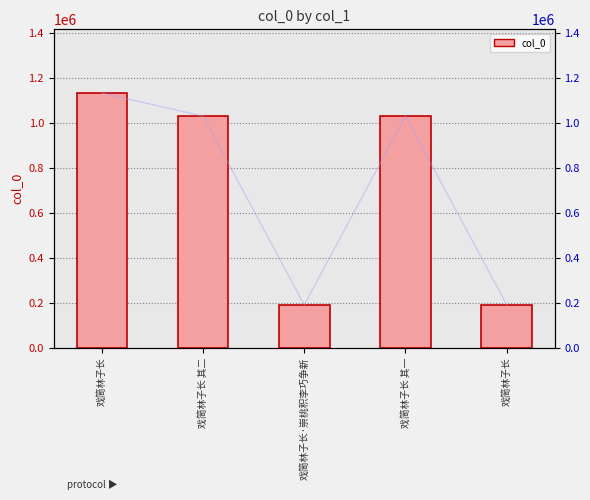

Rank the series by their maximum value, from lowest to highest.

col_0, col_0 (line)